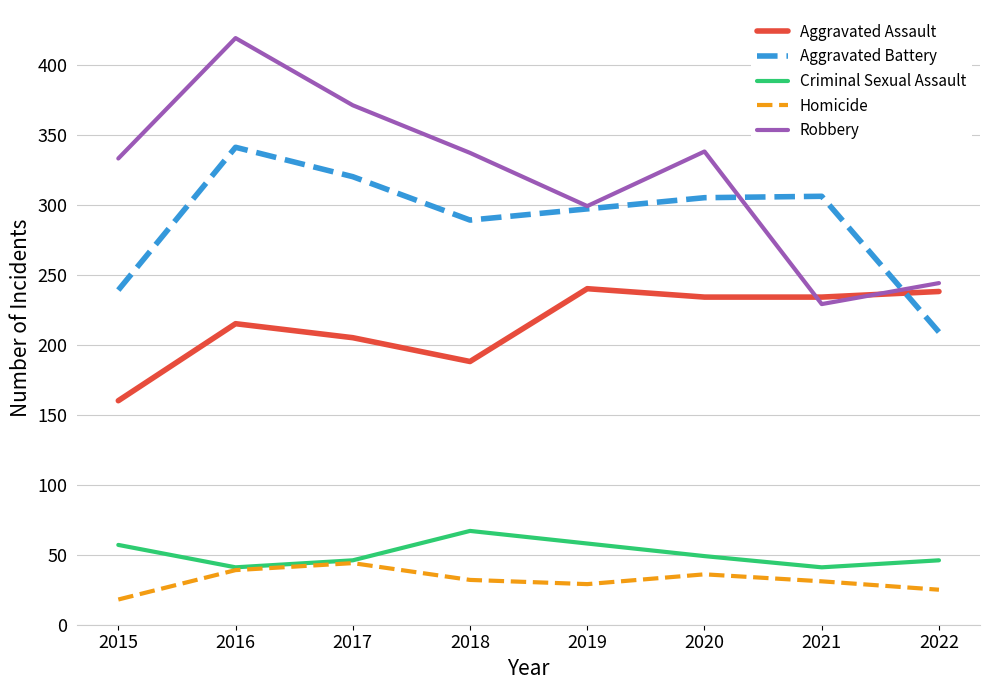

At how many categories does at least one series exceed 367?

2